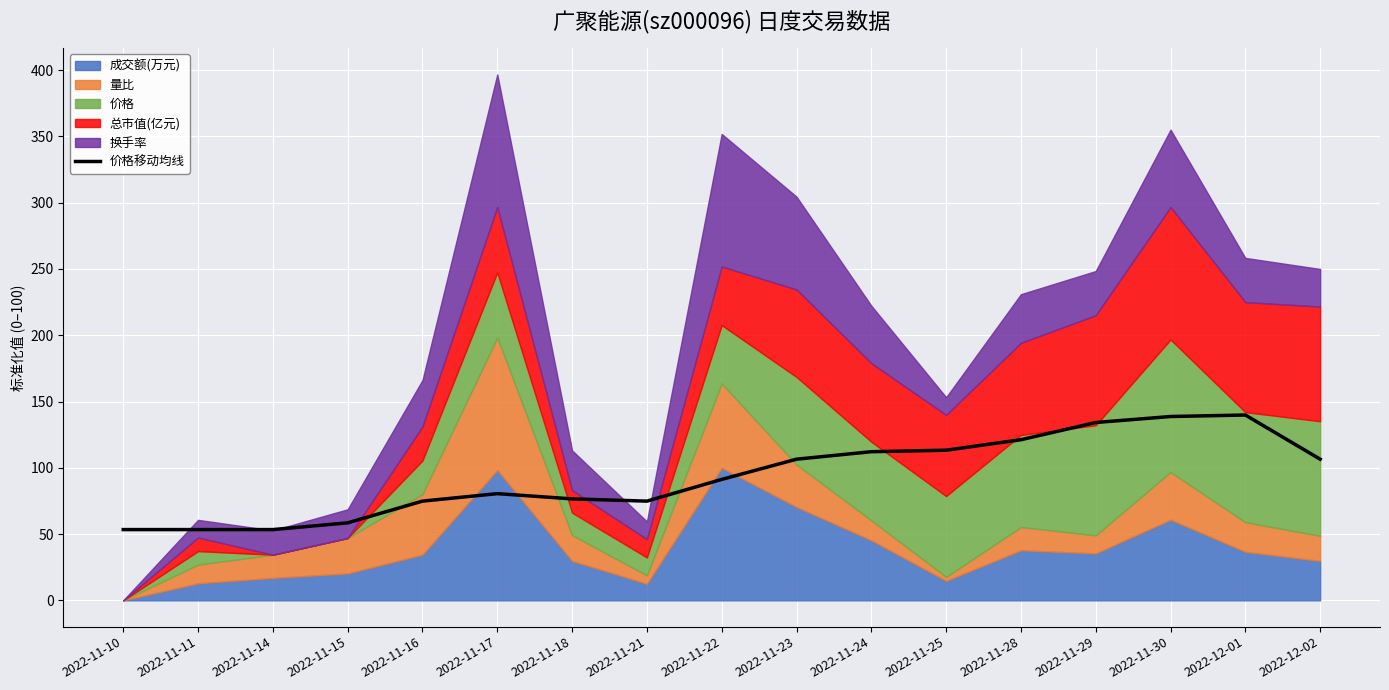

How many lines are shown in the chart?

1